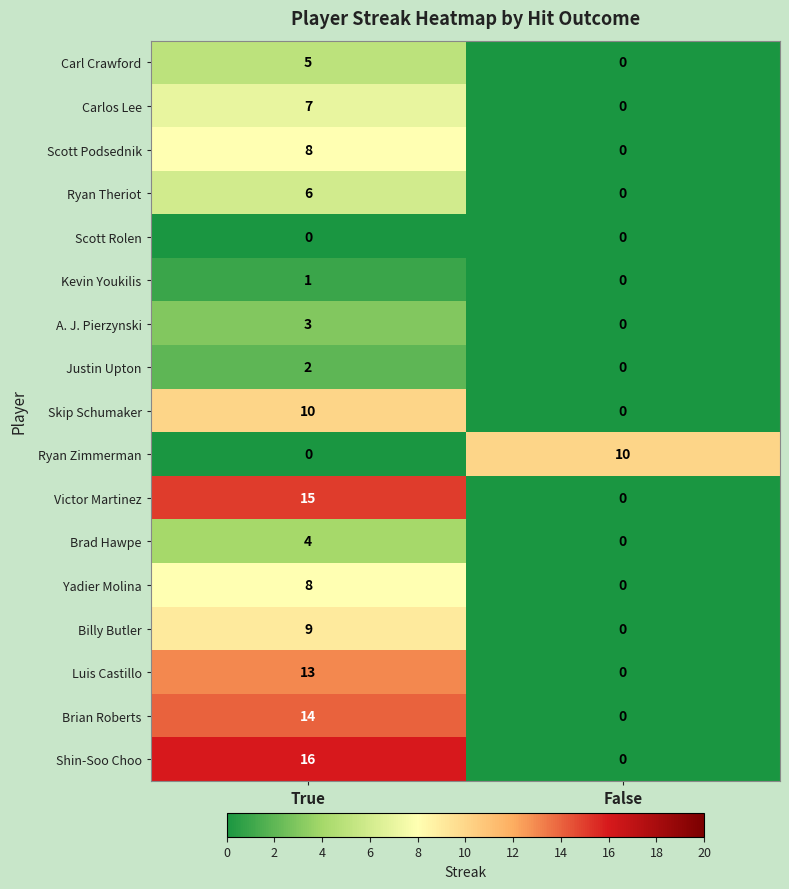

How many values in the Ryan Zimmerman series are below 10?

1